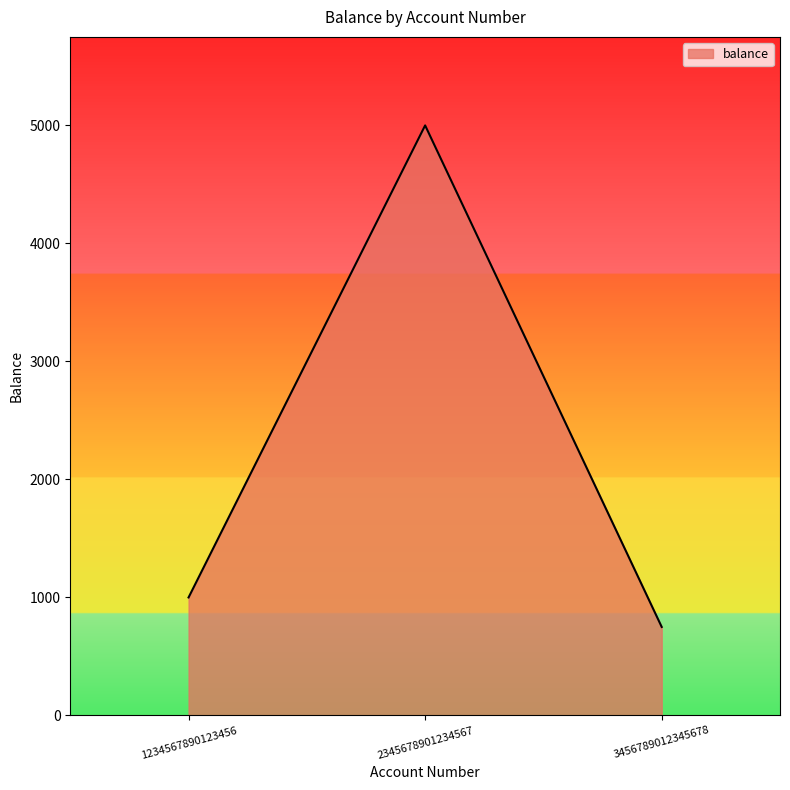

List the labels in order of value, smallest first.

3456789012345678, 1234567890123456, 2345678901234567